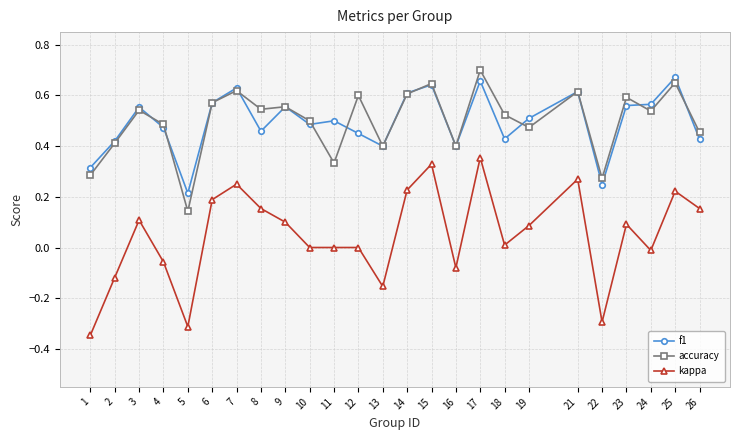

True or false: f1 and accuracy intersect in this chart.

True